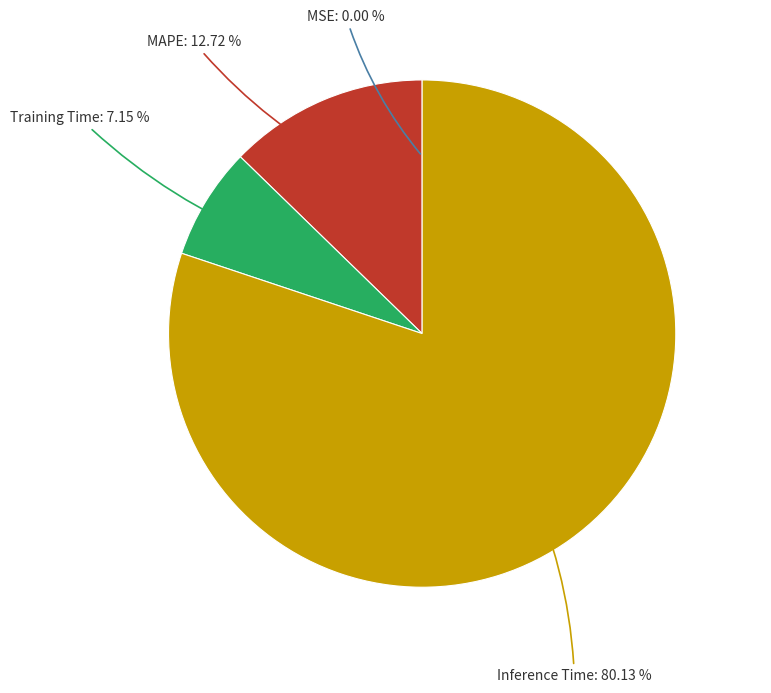

What portion of the pie excludes MSE?

100.0%